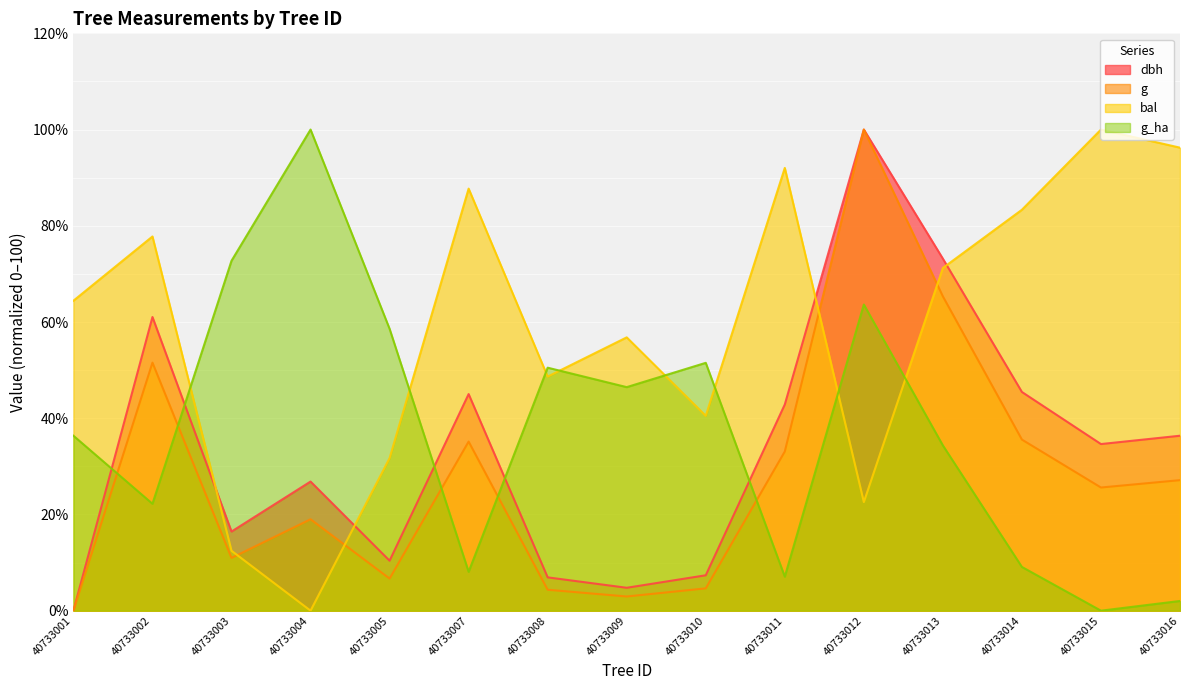

At which label is g closest to 50?

40733002